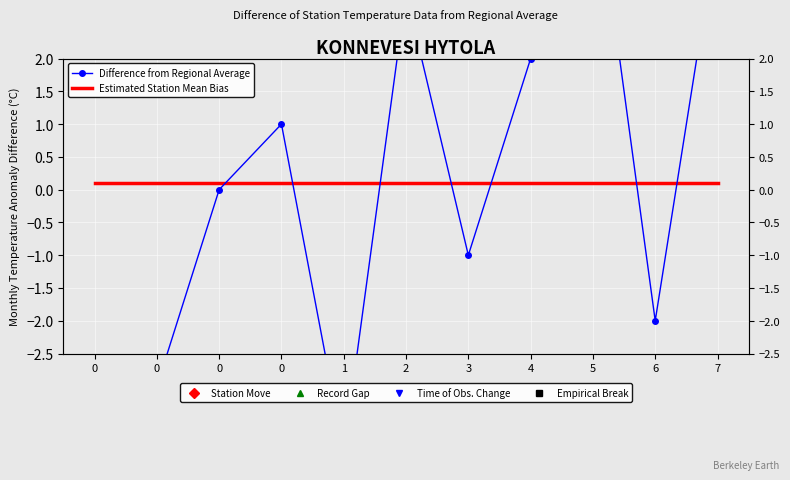

True or false: Estimated Station Mean Bias has a value of 0.0 at 0.

False